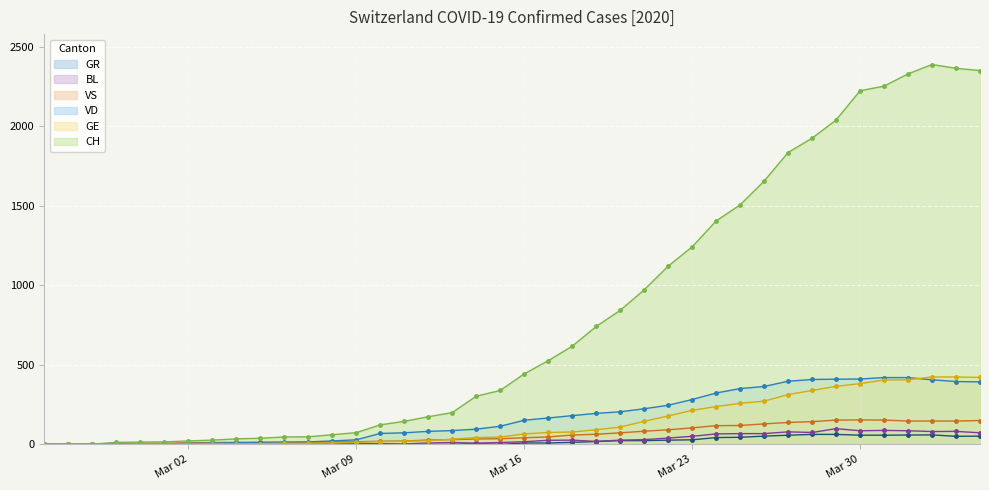

What position from the right is 2020-03-17?

19